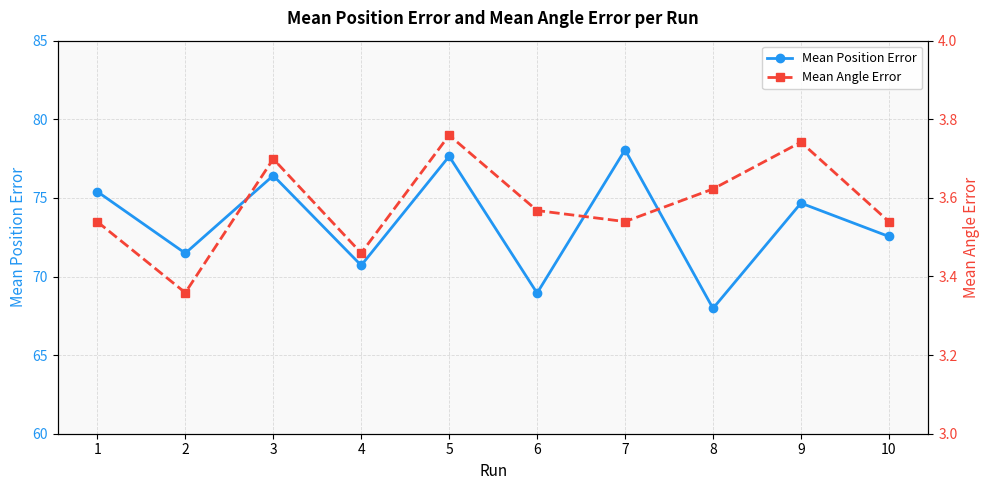

What is the difference between the second highest and second lowest values in the Mean Angle Error series?

0.3